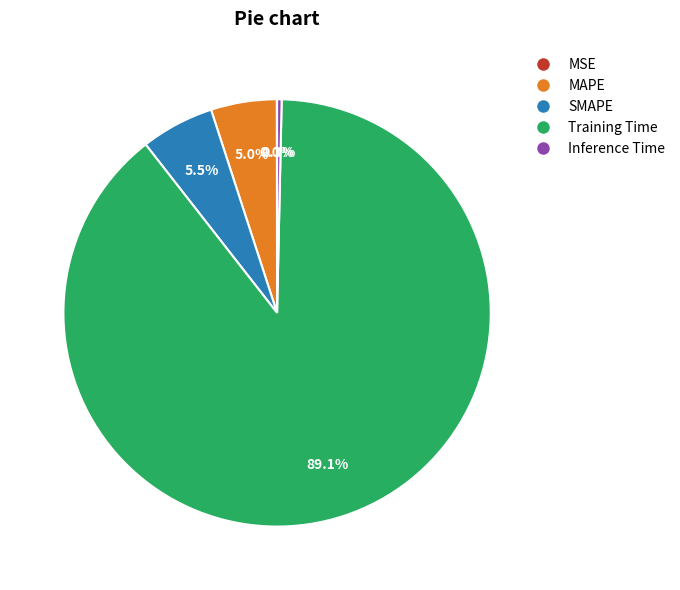

What percentage is the MAPE slice, to the nearest percent?

5%